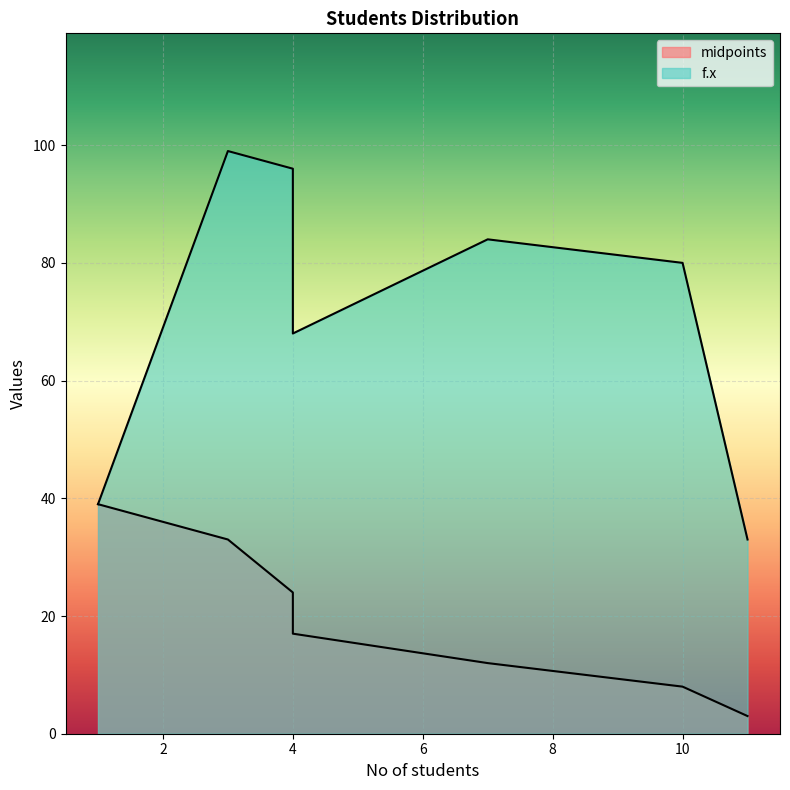

What is the highest value of the midpoints series?

39